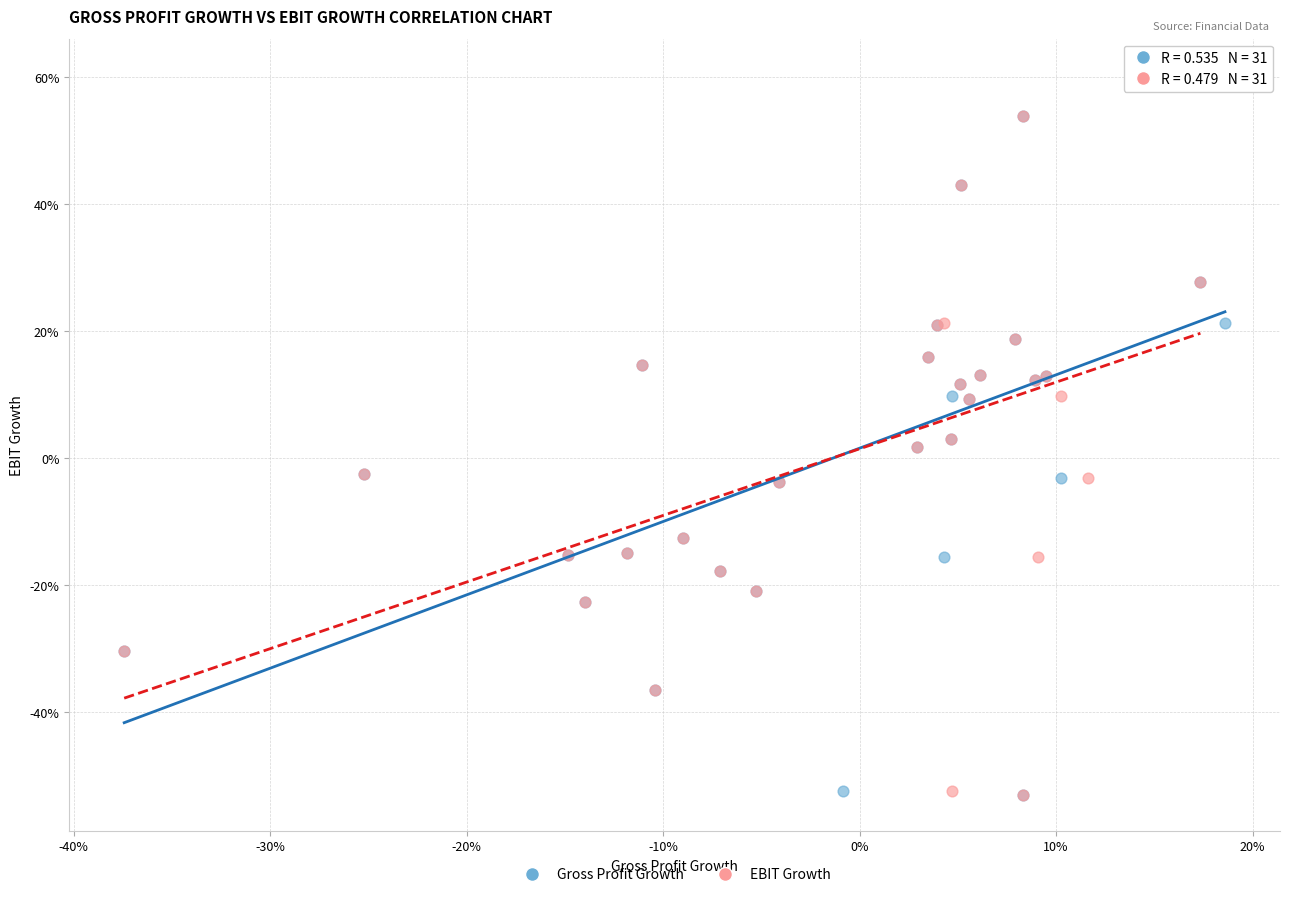

What are all the series names shown in the legend?

Gross Profit Growth, EBIT Growth